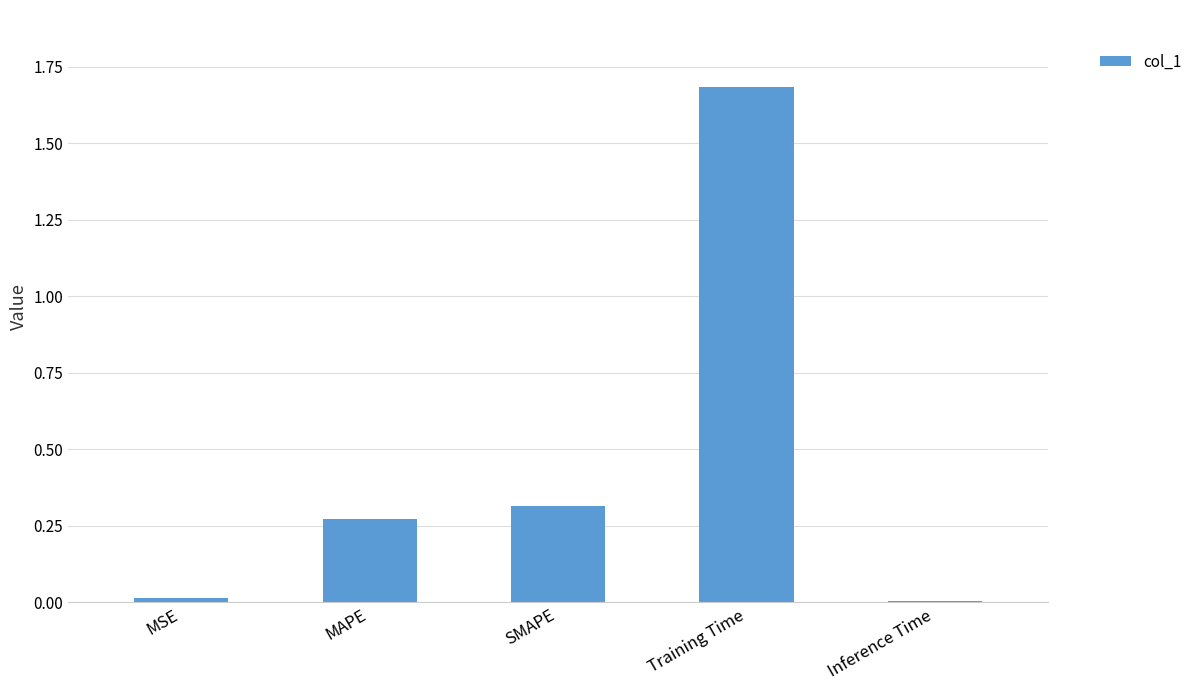

How many series are shown in this chart?

1